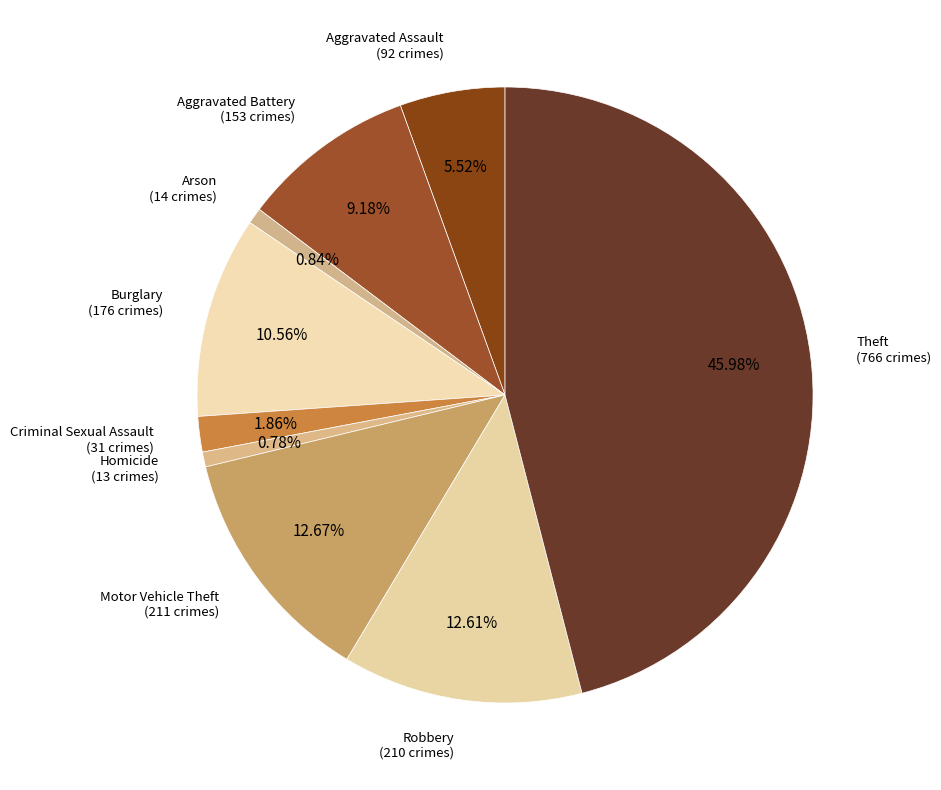

Rank the categories by value from lowest to highest.

Homicide, Arson, Criminal Sexual Assault, Aggravated Assault, Aggravated Battery, Burglary, Robbery, Motor Vehicle Theft, Theft